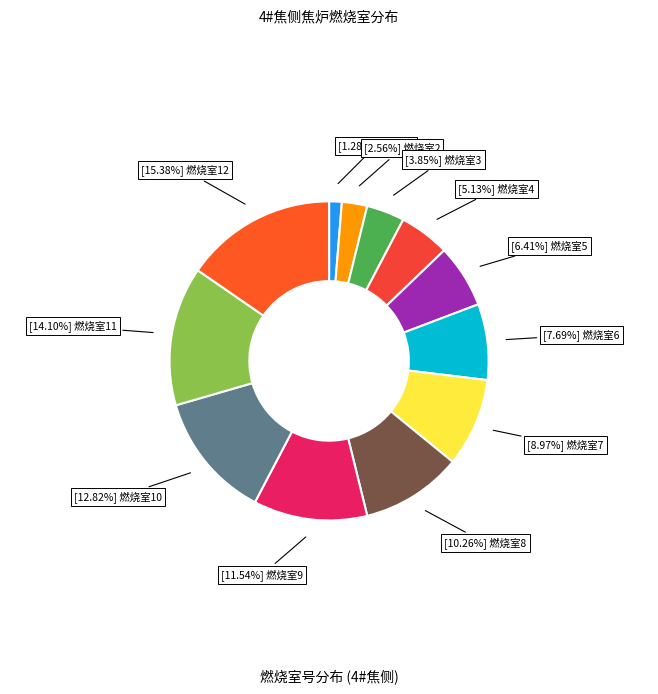

To the nearest percent, what is the difference between the largest and smallest slice percentages?

14%